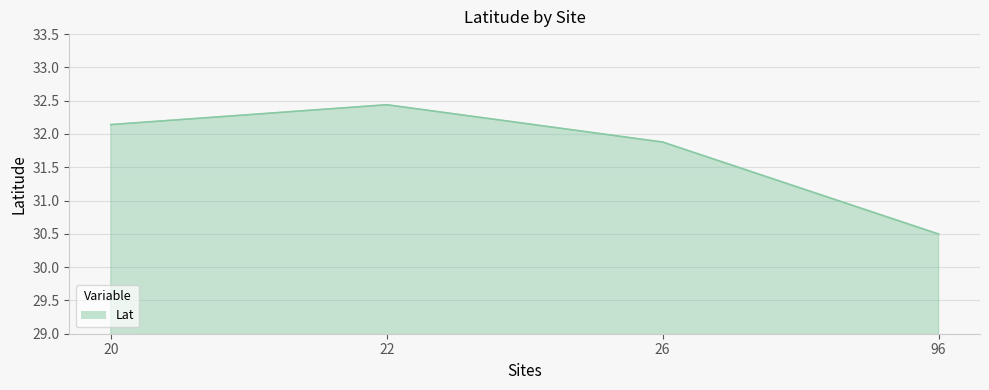

The value at 96 is 30.5. True or false?

True